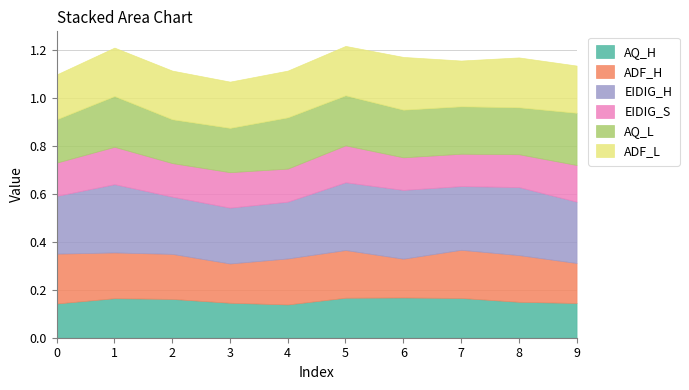

What is the average value of the ADF_L series?

0.2